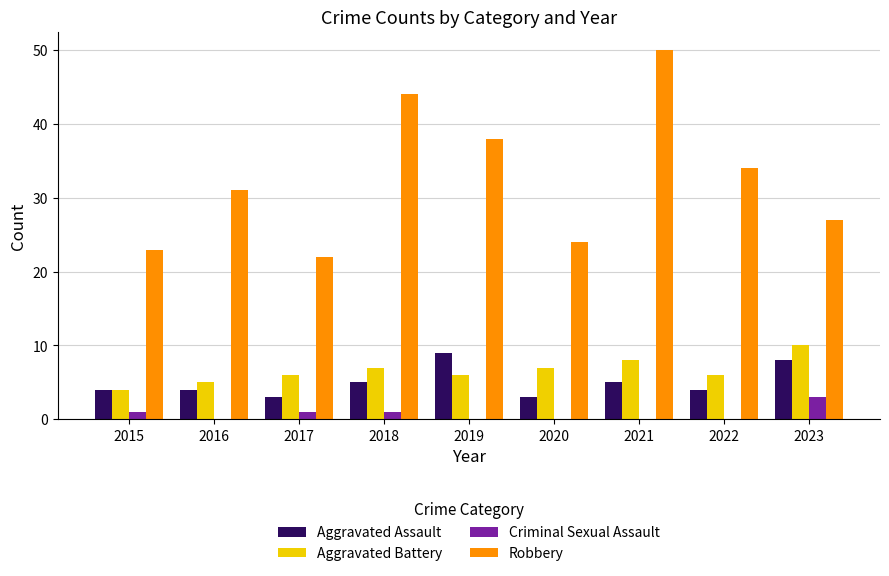

Which series has the largest total across all categories?

Robbery